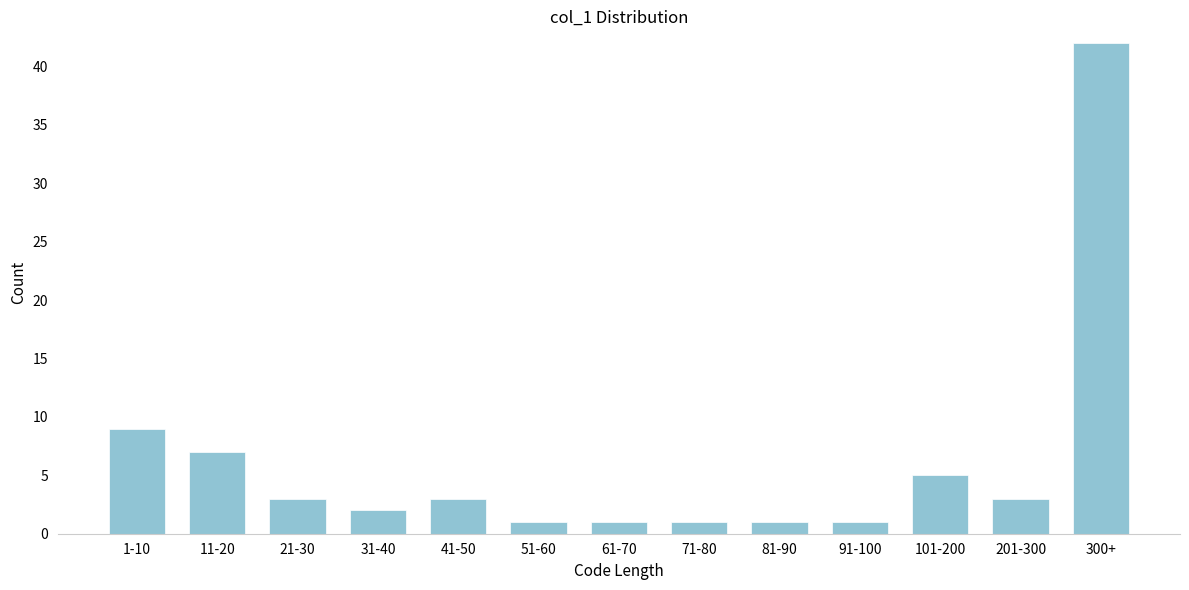

Reading left to right, extract all data points from this chart.

1-10=9	11-20=7	21-30=3	31-40=2	41-50=3	51-60=1	61-70=1	71-80=1	81-90=1	91-100=1	101-200=5	201-300=3	300+=42